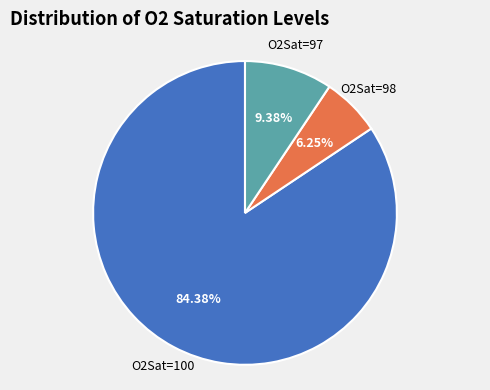

Is there any slice that represents more than half of the pie?

Yes